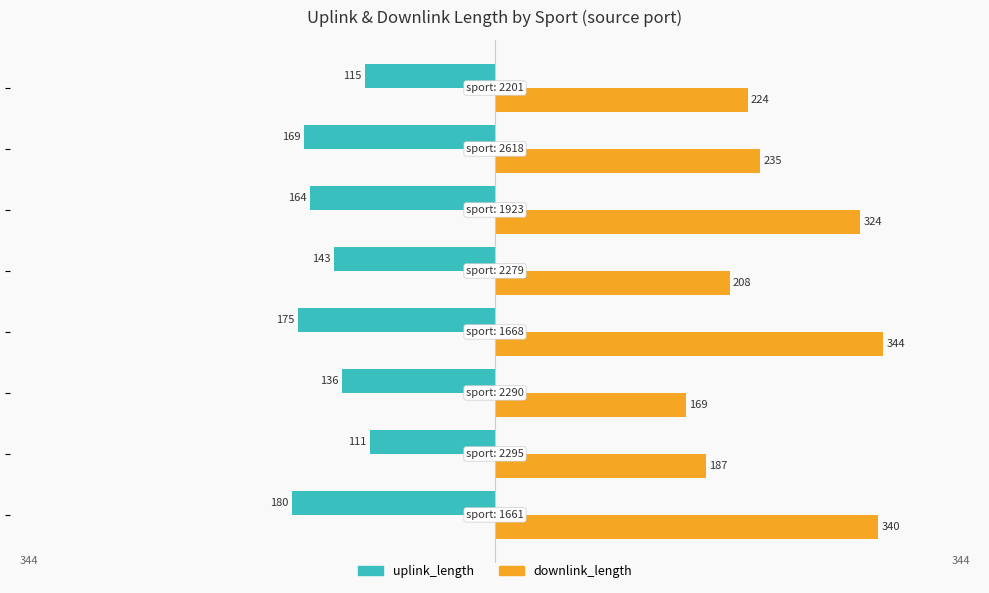

Rank the series by their maximum value, from lowest to highest.

uplink_length, downlink_length